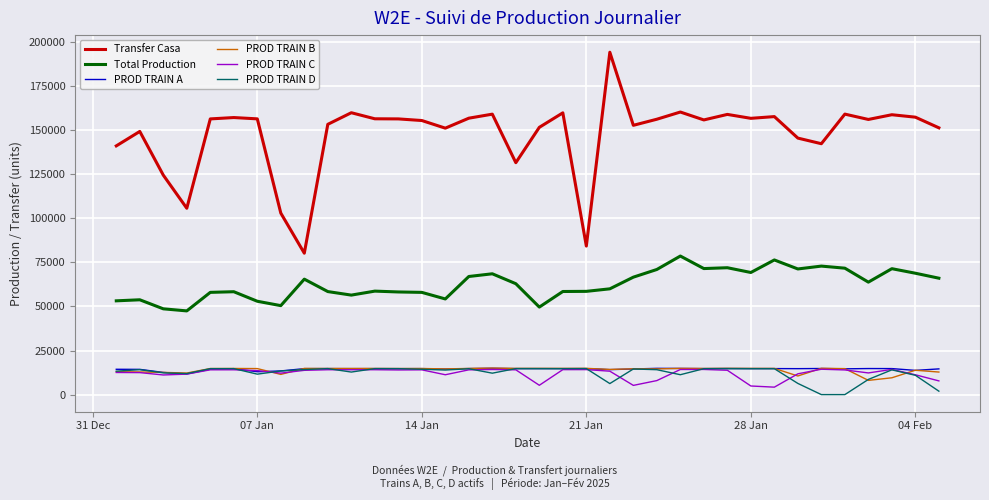

What is the difference between the second highest and second lowest values in the Total Production series?

27705